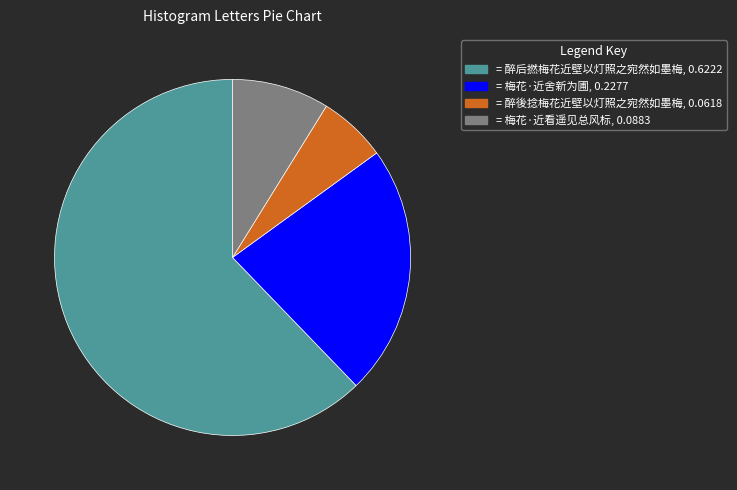

Is there any slice that represents more than half of the pie?

Yes